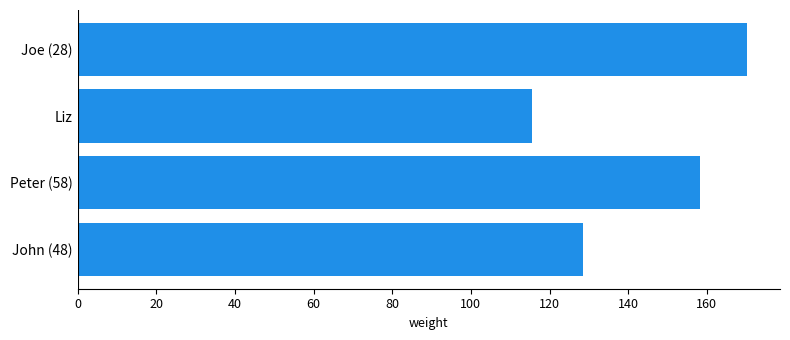

What is the smallest value displayed?

115.5